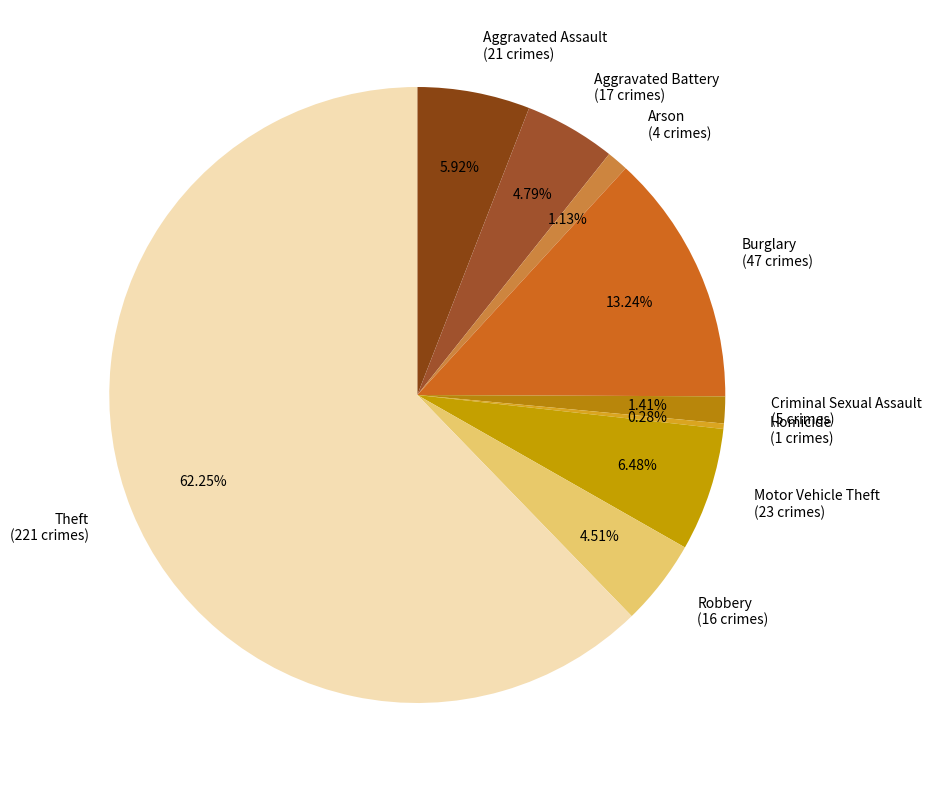

What percentage is the Aggravated Assault slice, to the nearest percent?

6%